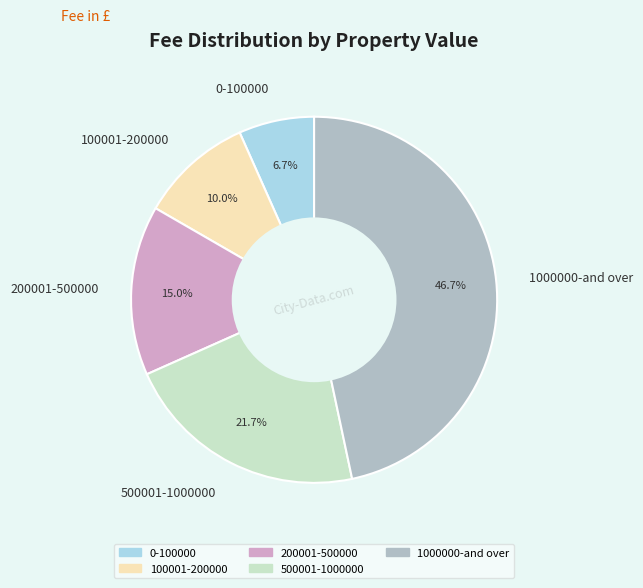

Count the number of slices in the pie.

5